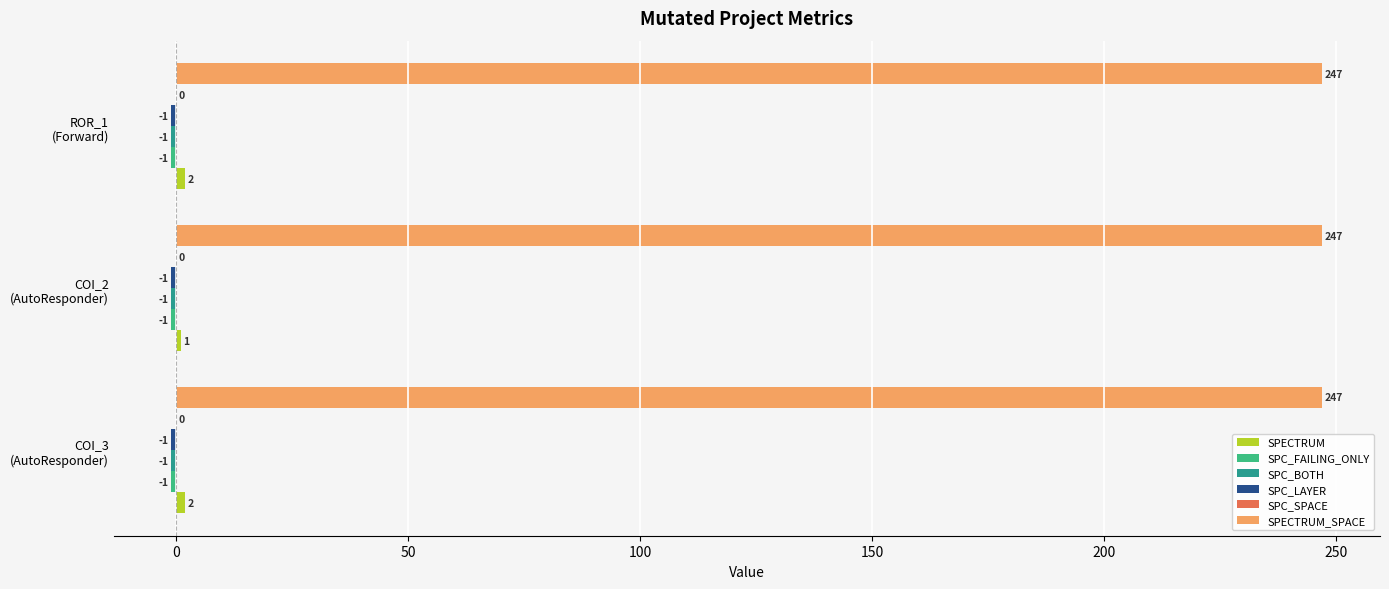

What is the maximum value shown in the chart?

247